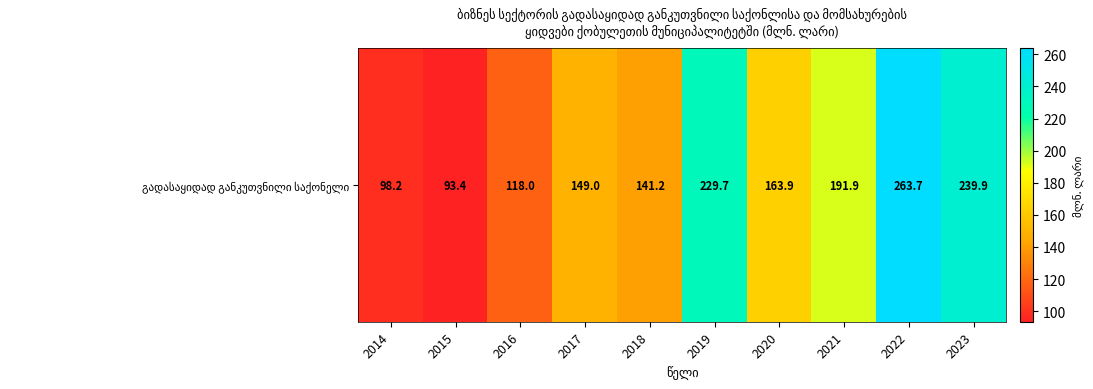

Reading right to left, what are all the values shown in this chart?

239.9	263.7	191.9	163.9	229.7	141.2	149.0	118.0	93.4	98.2